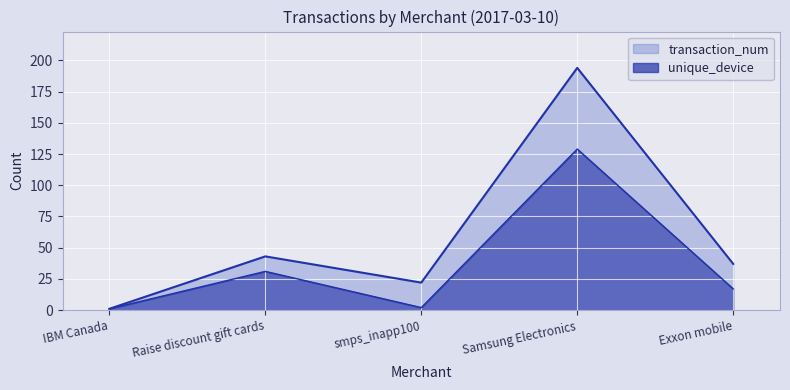

Does the chart display data point markers on the line(s)?

No